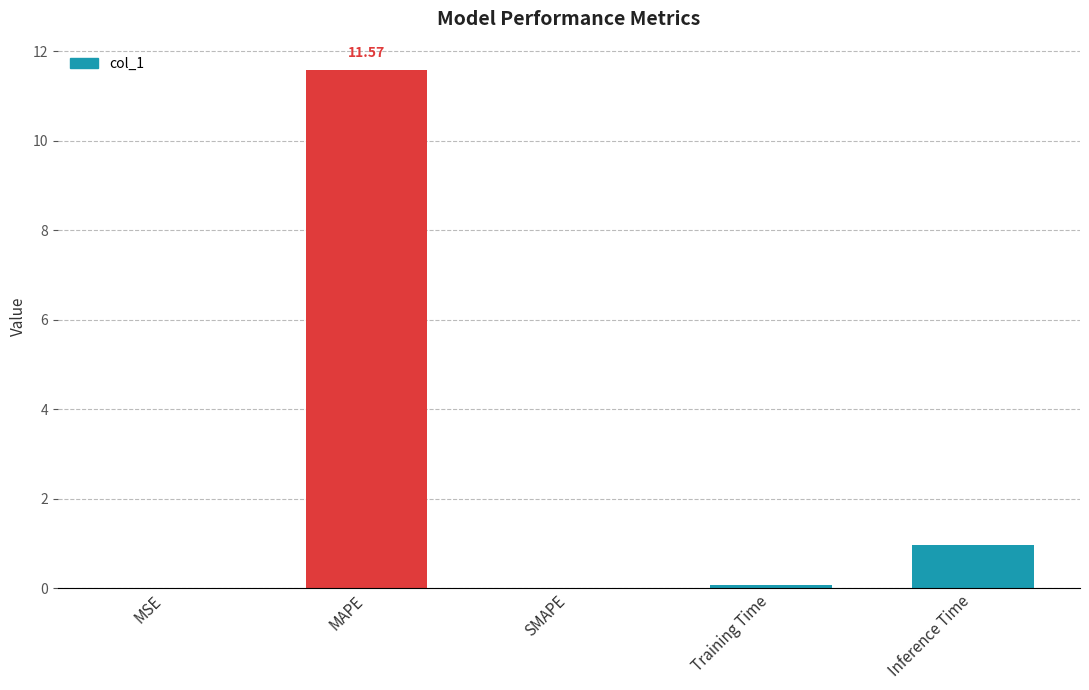

Which label corresponds to the largest value in the chart?

MAPE